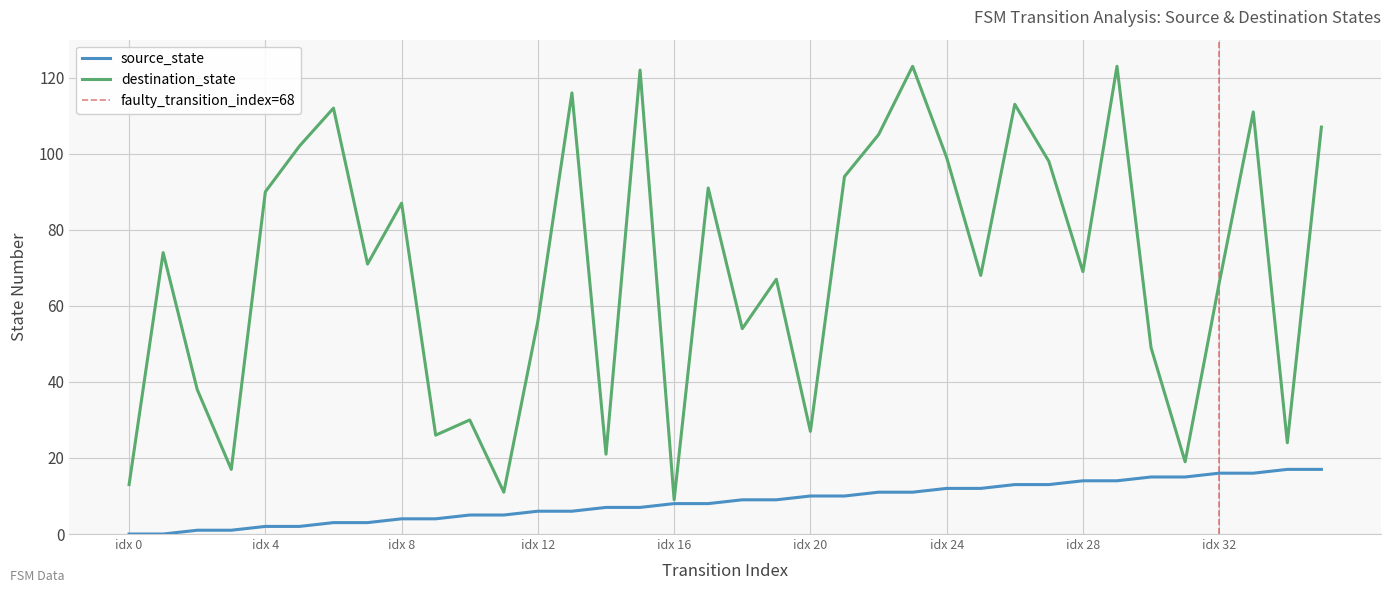

How many series are shown in this chart?

2